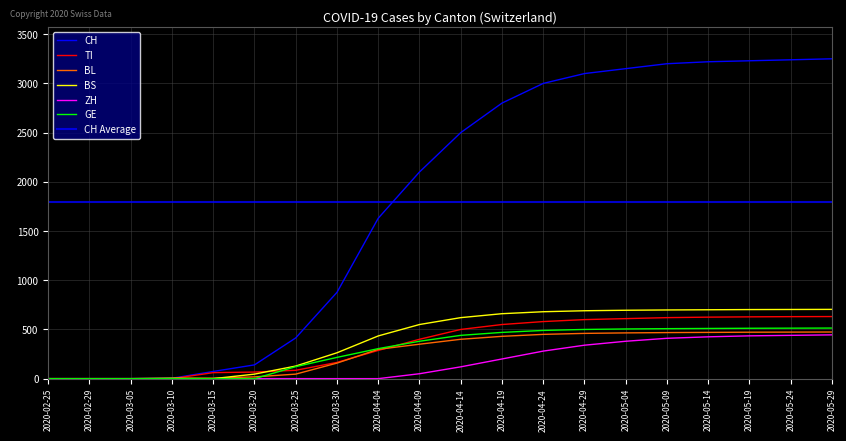

Does the chart display data point markers on the line(s)?

No